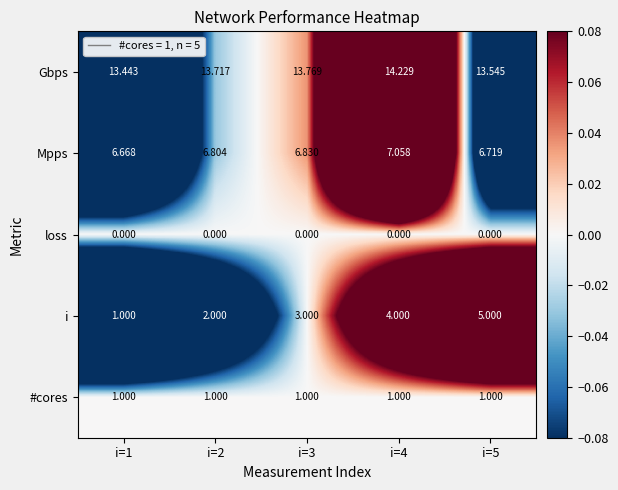

Rank the series by their maximum value, from lowest to highest.

loss, #cores, i, Mpps, Gbps